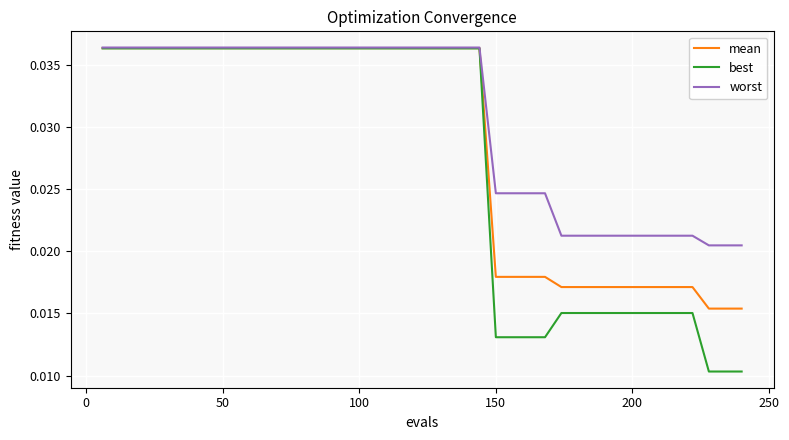

Rank the series by their average value, from highest to lowest.

worst, mean, best